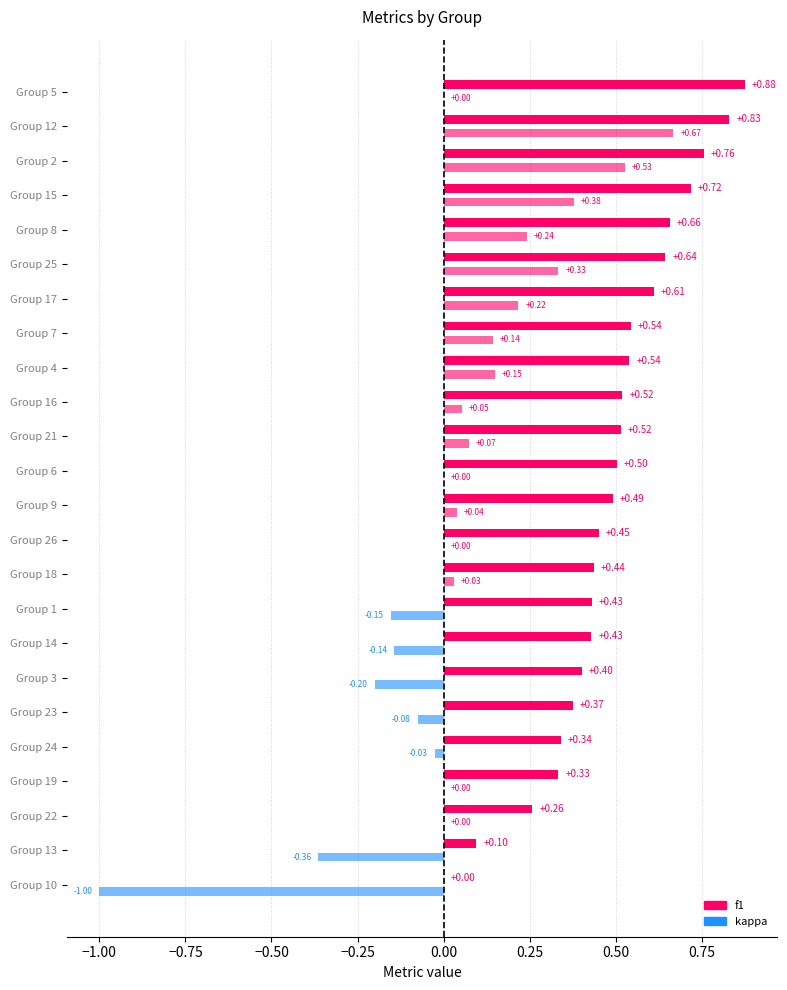

Does the chart contain any negative values?

Yes